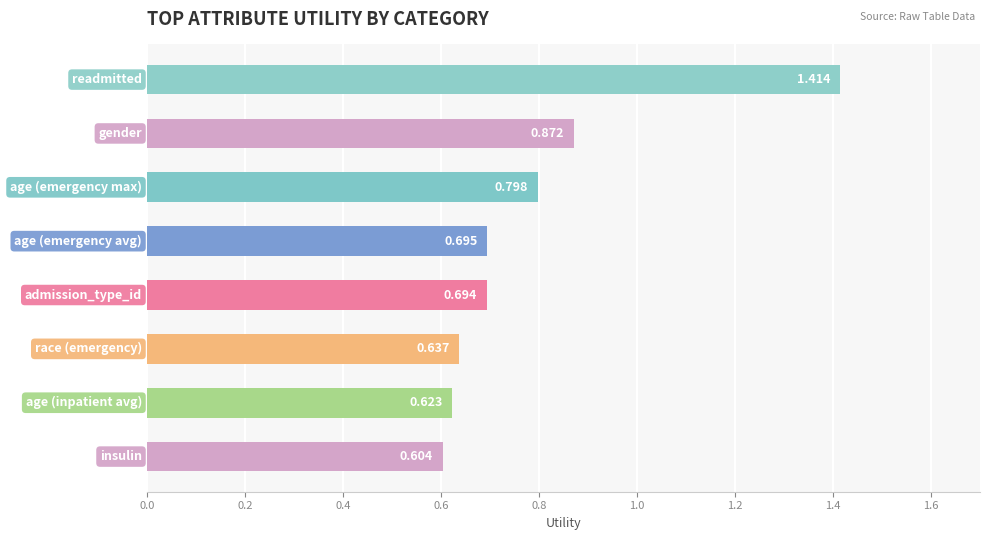

Are the bars horizontal?

Yes